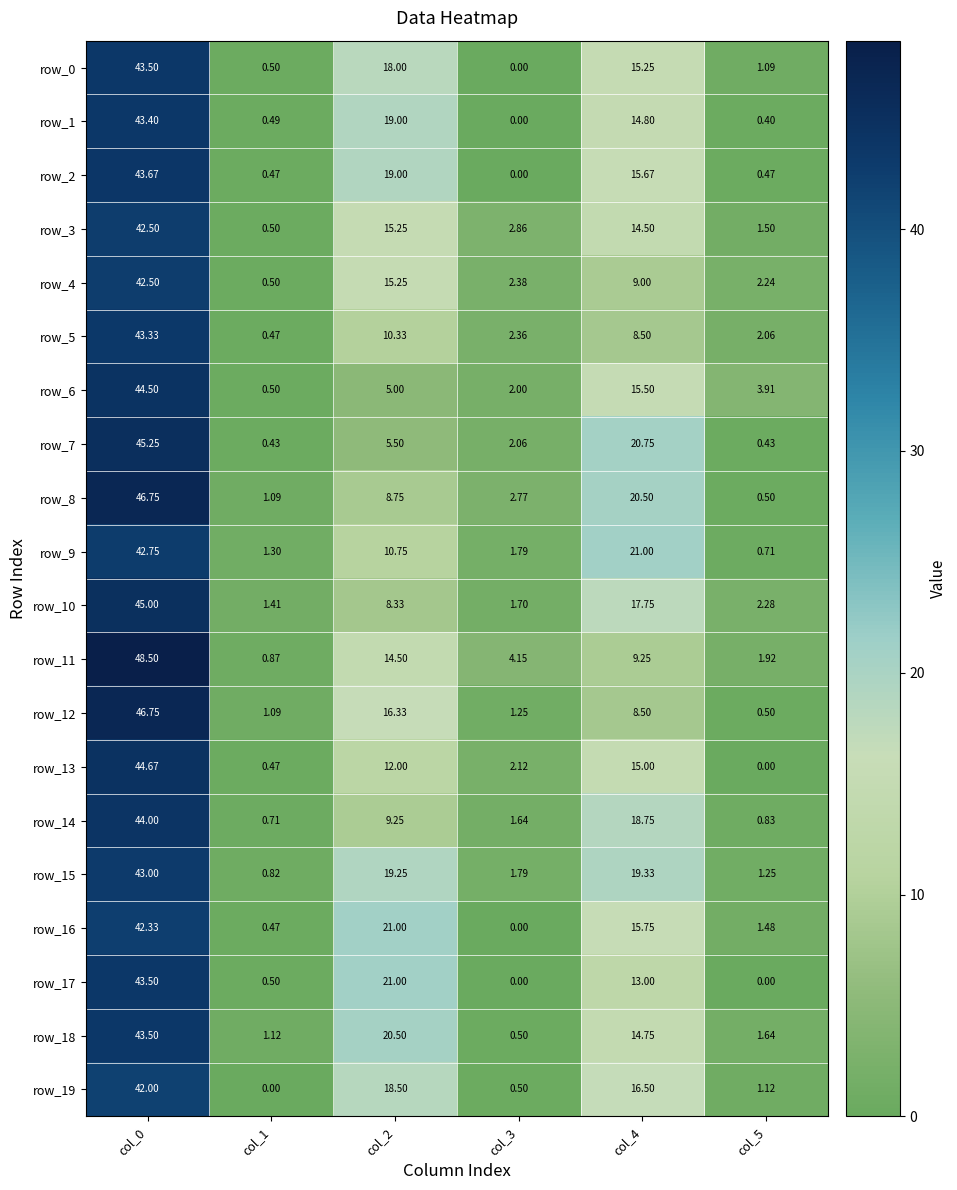

Is the value of row_9 at col_5 greater than the value of row_11 at col_1?

No